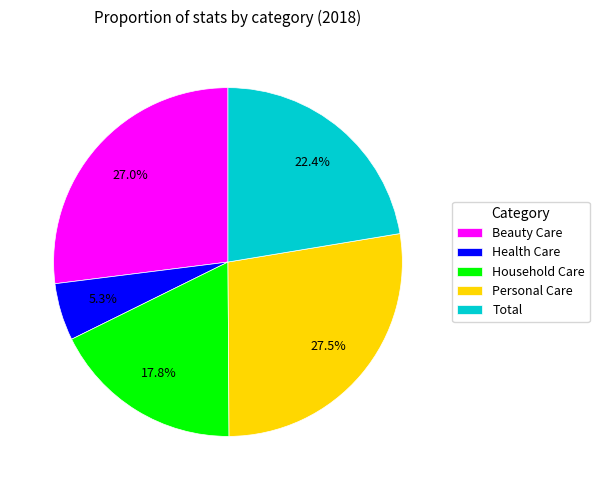

Which category has the biggest portion of the pie?

Personal Care